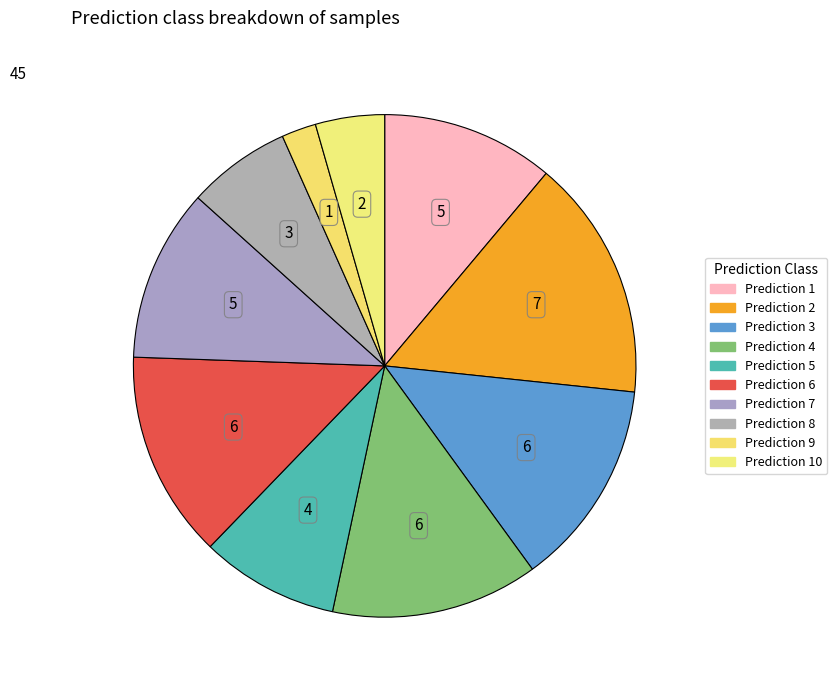

Count the number of slices in the pie.

10